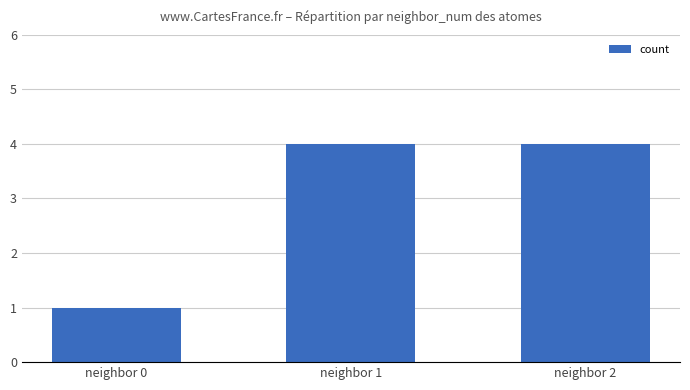

What is the greatest value displayed?

4